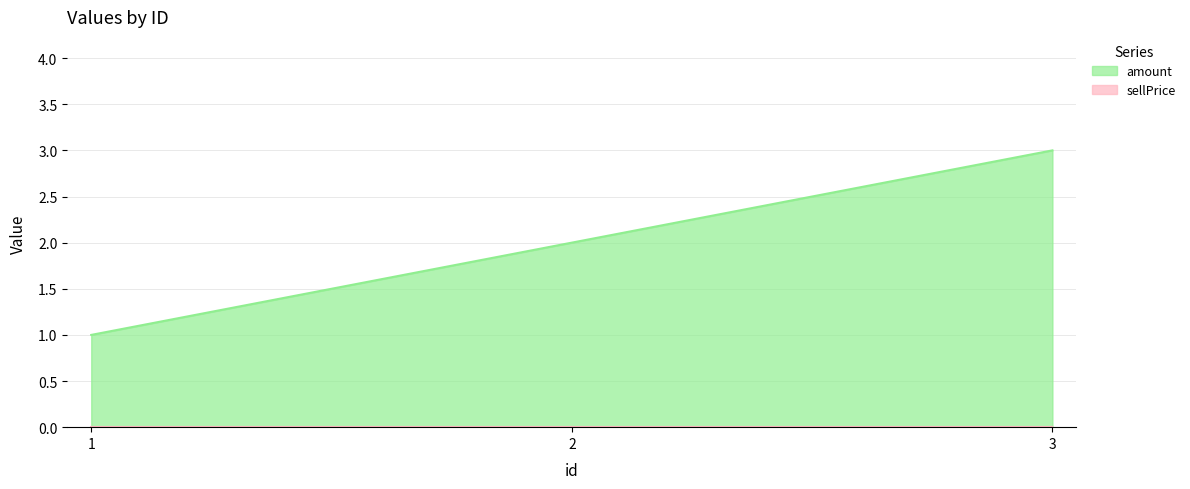

What is the value of the 3rd point from the left?

3